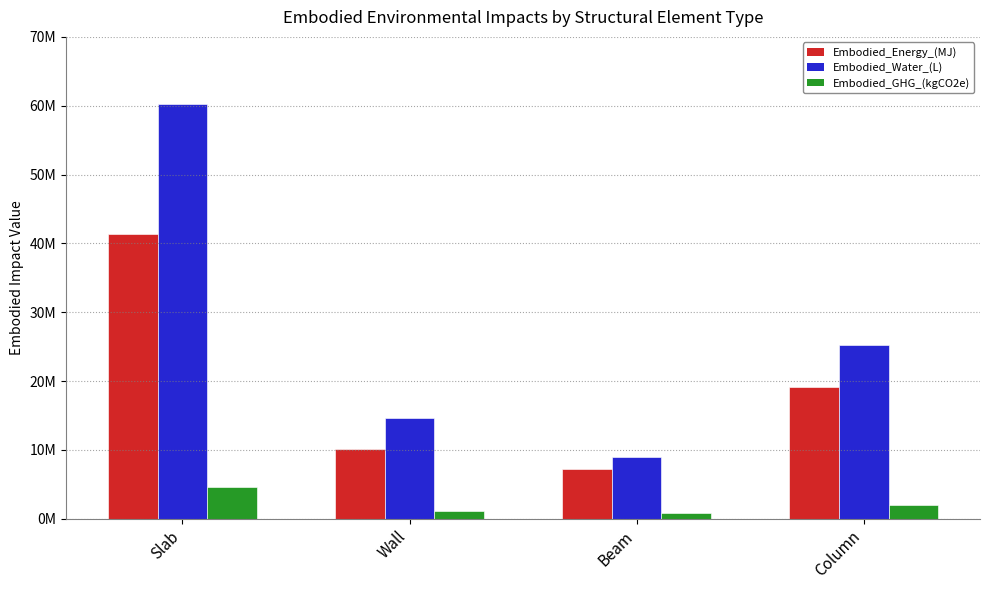

What is the difference between the second highest and second lowest values in the Embodied_Water_(L) series?

10640192.8